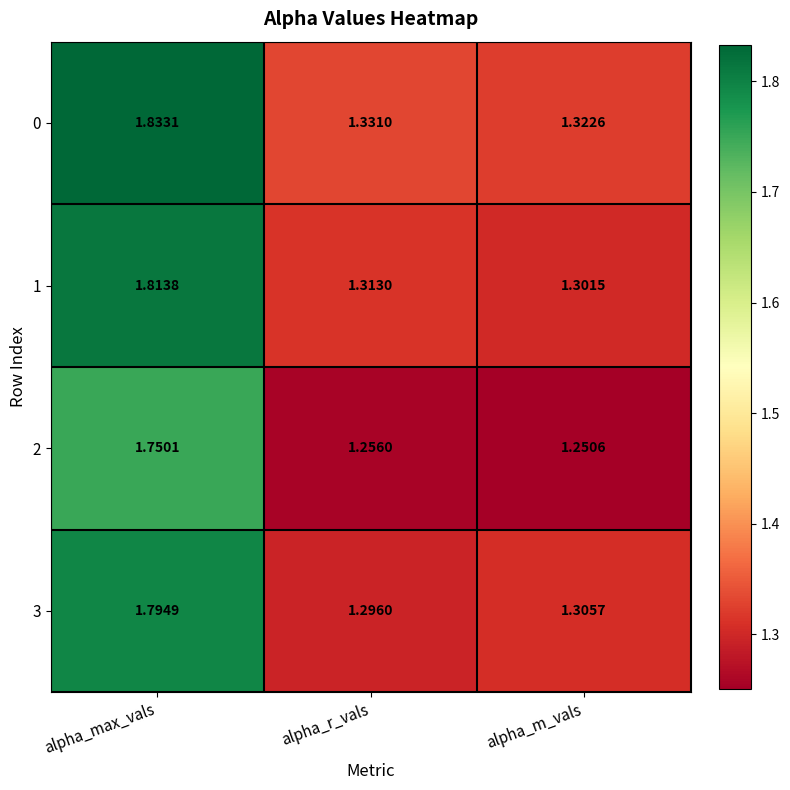

At which label is 1 closest to 1?

alpha_m_vals